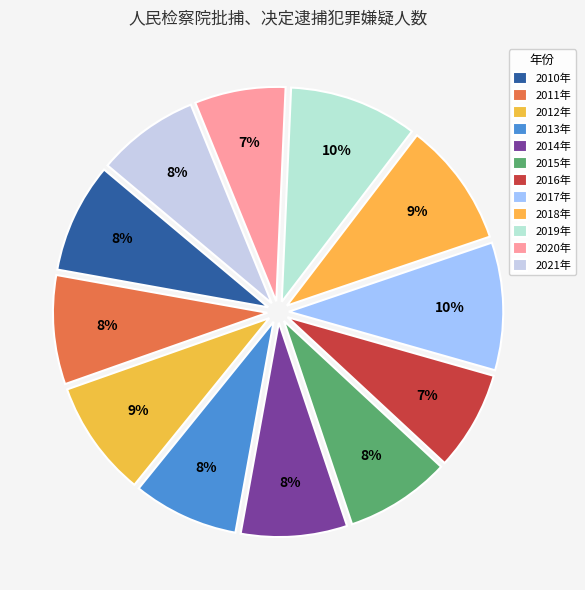

Is it true that 2016年 is 7% of the pie?

True